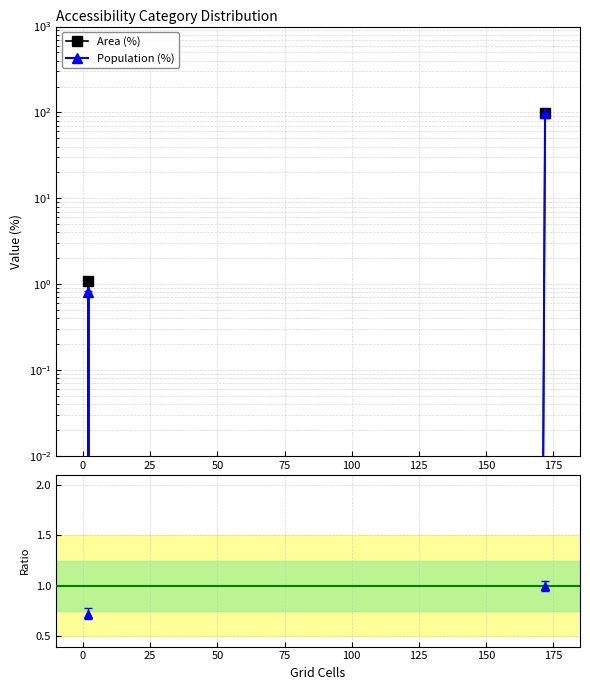

What is the maximum value shown in the chart?

99.2